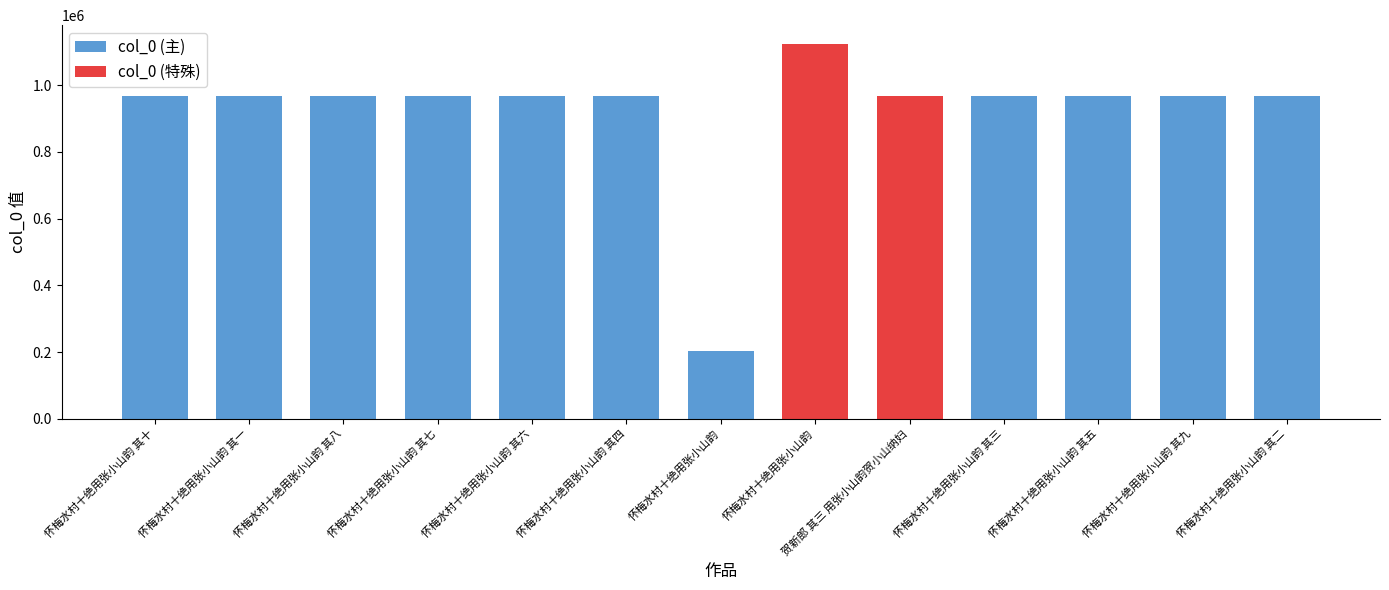

Where does the col_0 (主) series first go above 968149?

怀梅水村十绝用张小山韵 其十